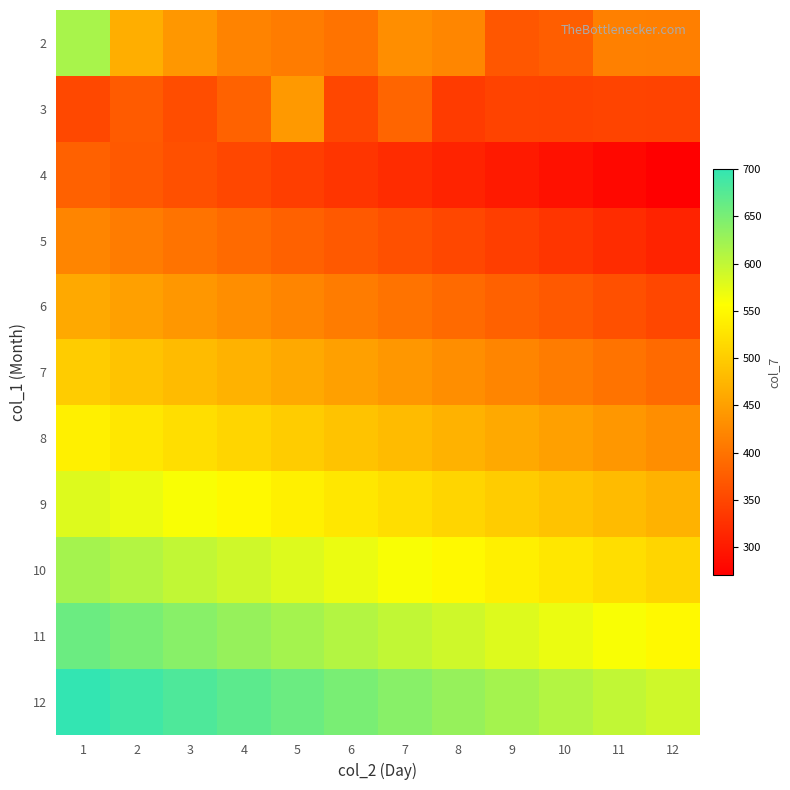

At how many categories does at least one series exceed 453?

12